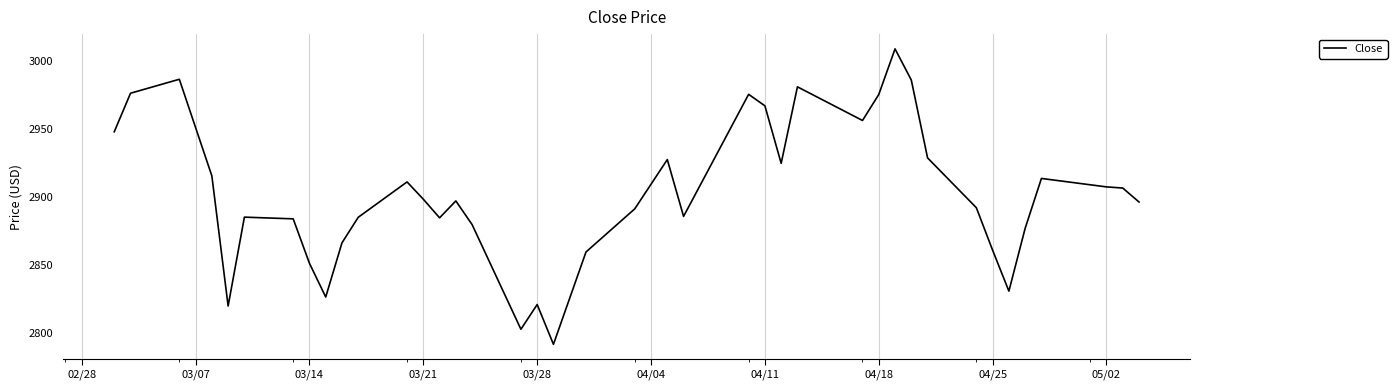

What is the smallest value displayed?

2791.8